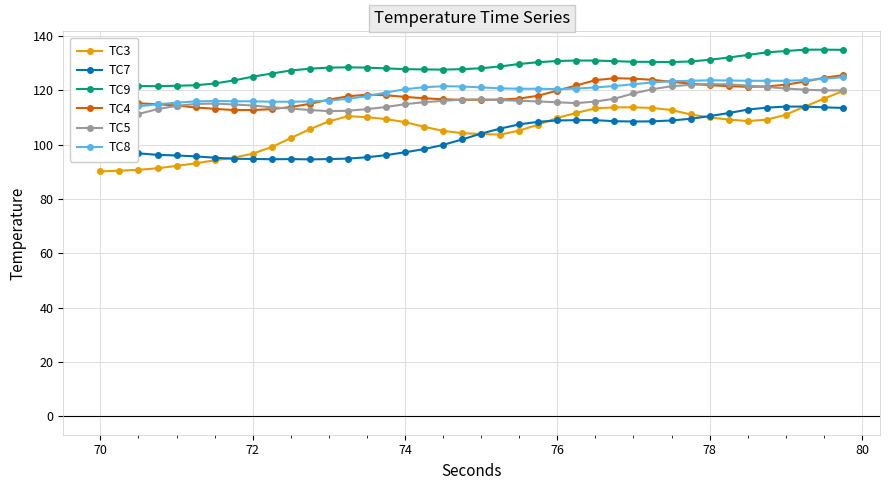

True or false: TC9 and TC4 intersect in this chart.

False